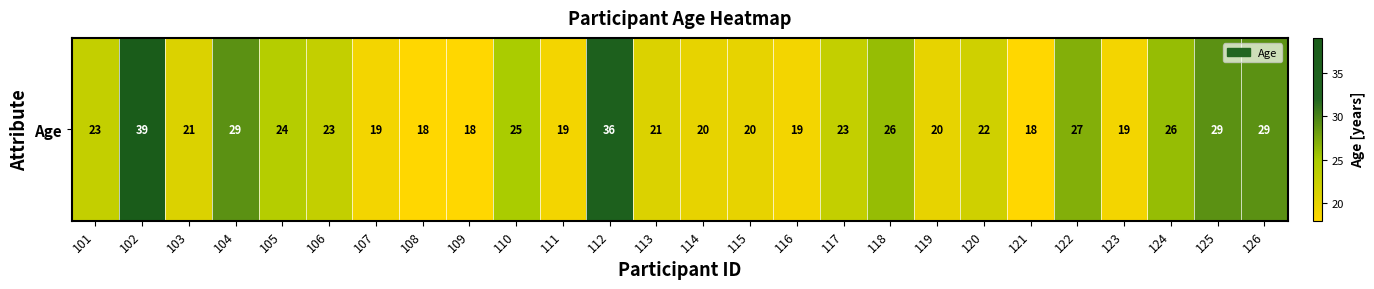

What is the smallest value displayed?

18